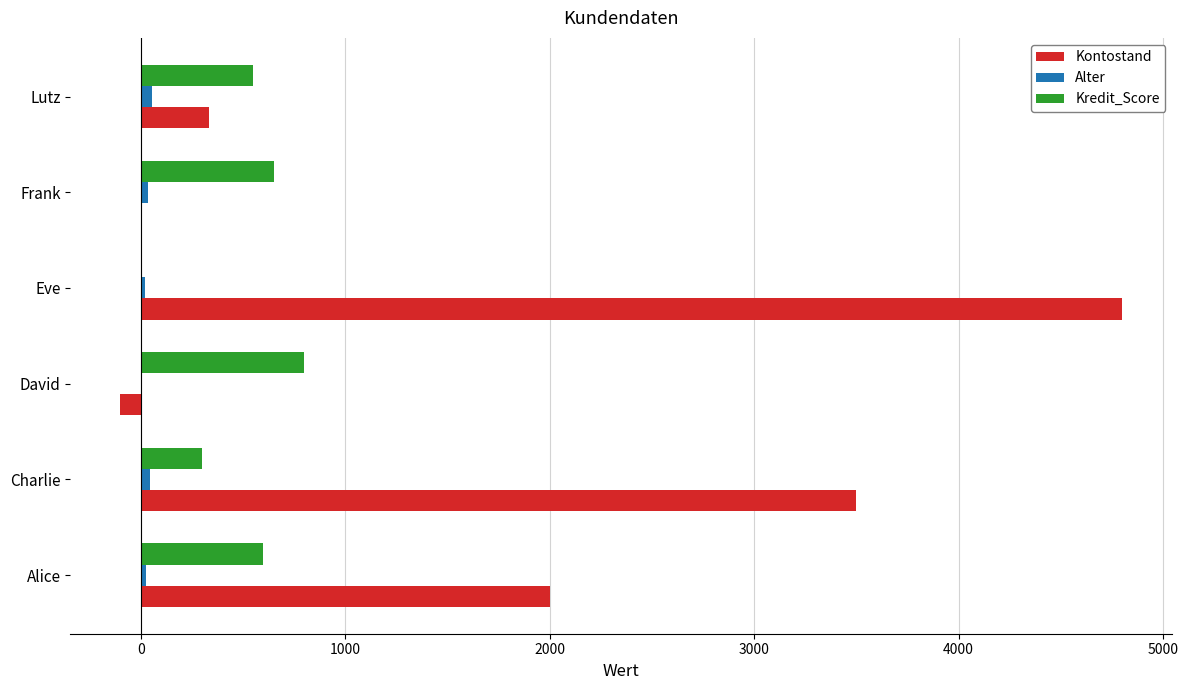

What is the sum of all Alter values?

179